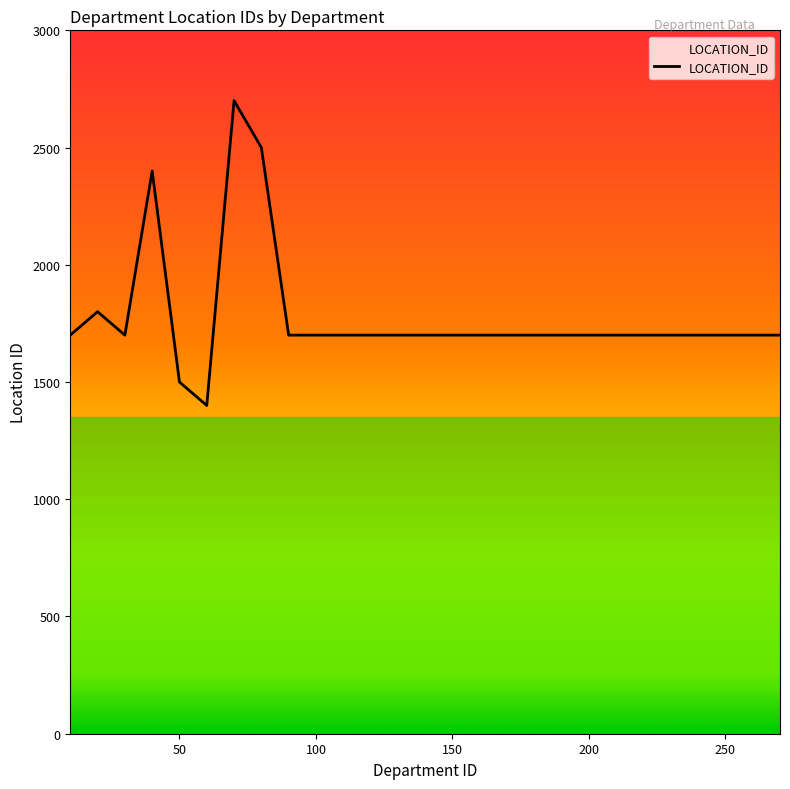

What is the difference between the maximum and minimum values?

1300